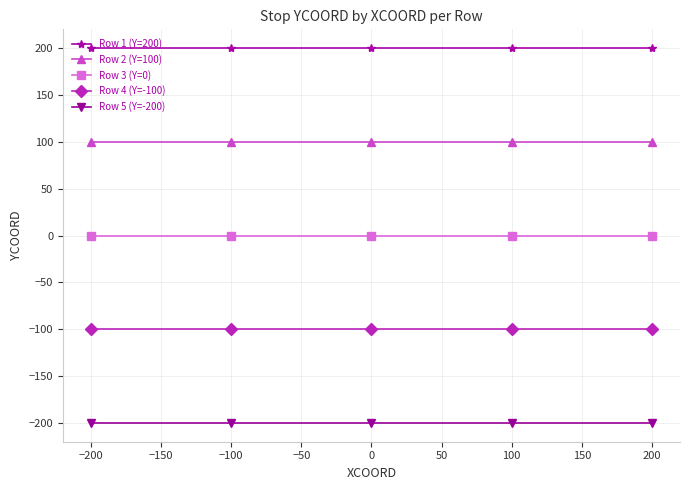

True or false: Row 1 (Y=200) and Row 2 (Y=100) cross at least once.

False